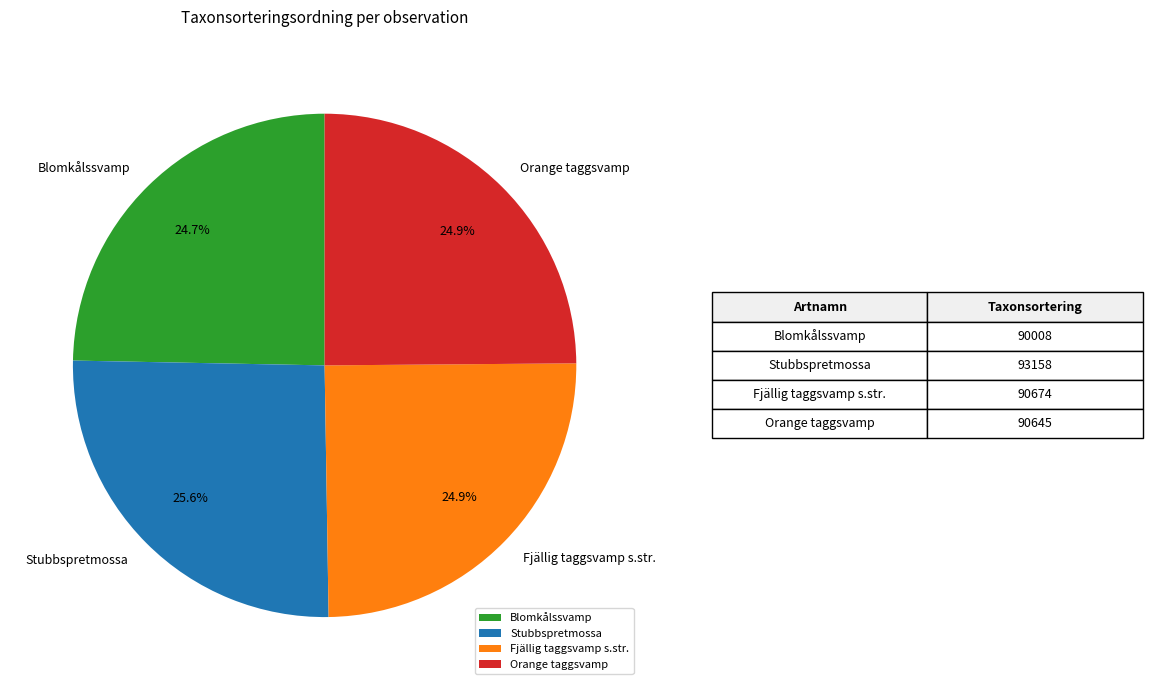

Between Stubbspretmossa and Fjällig taggsvamp s.str., which is larger?

Stubbspretmossa